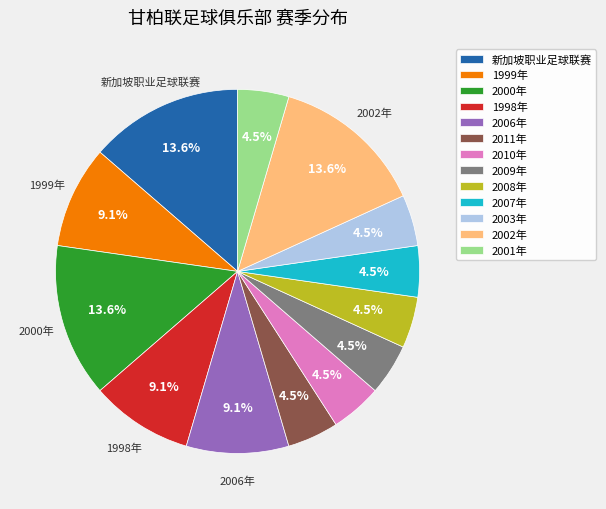

Approximately how many times larger is the value at 2000年 compared to 1999年?

1.5